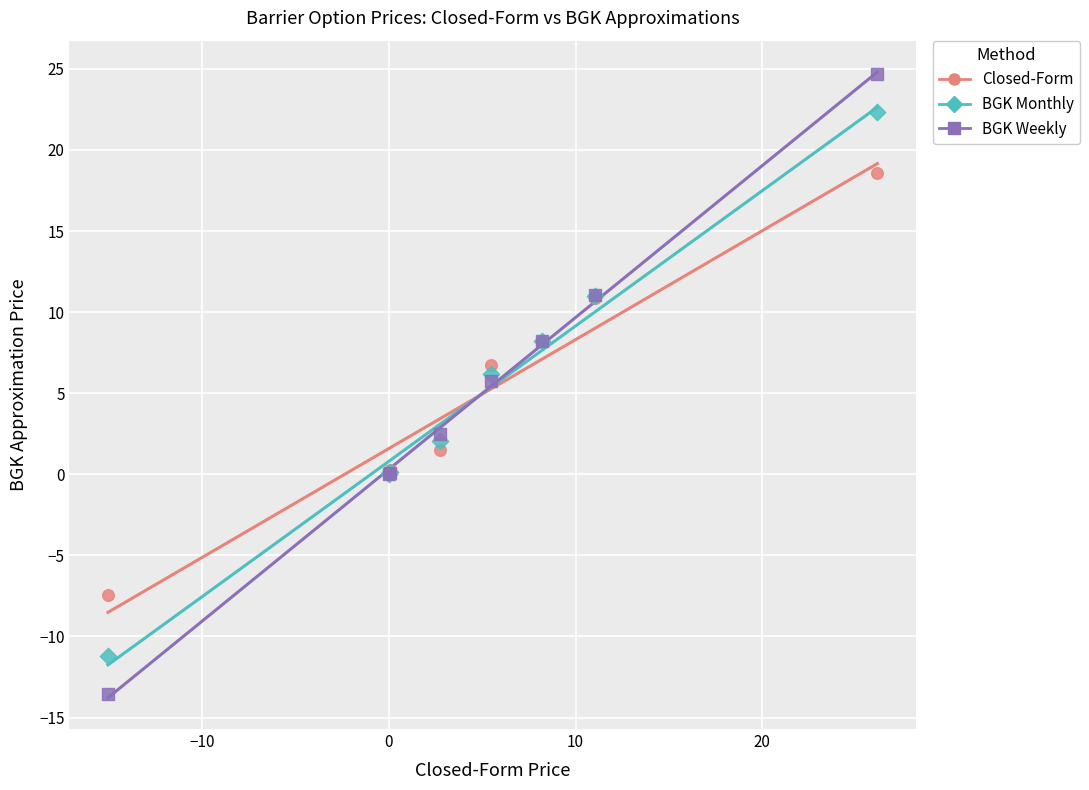

Which series contains the lowest Y value?

BGK Weekly